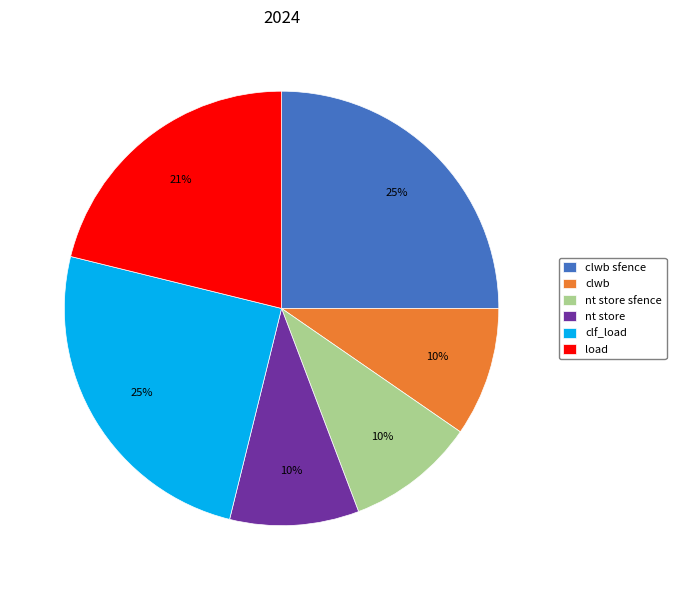

Does nt store sfence represent more than half of the total?

No